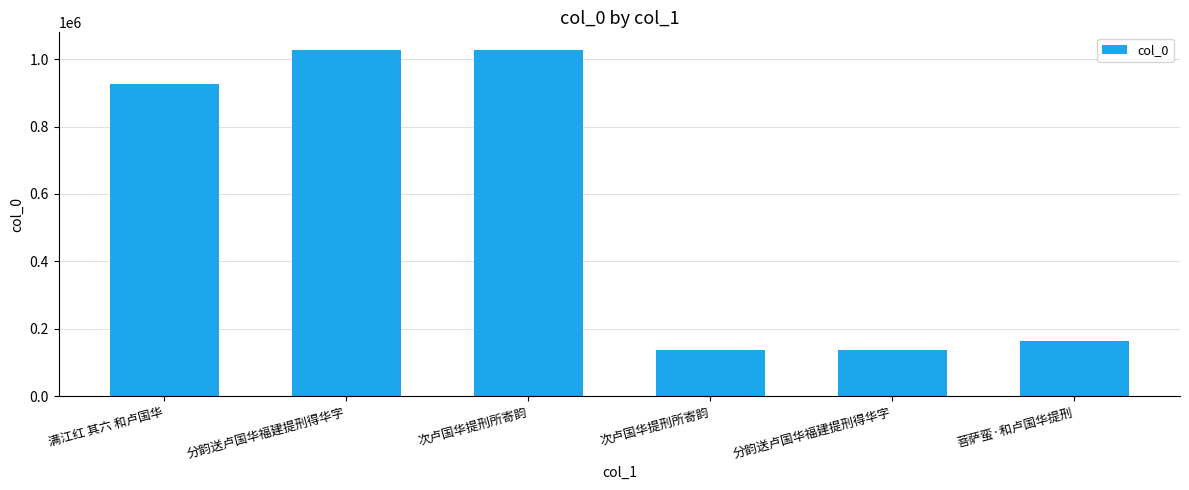

What is the sum of the values at 次卢国华提刑所寄韵 and 分韵送卢国华福建提刑得华字?

1163415